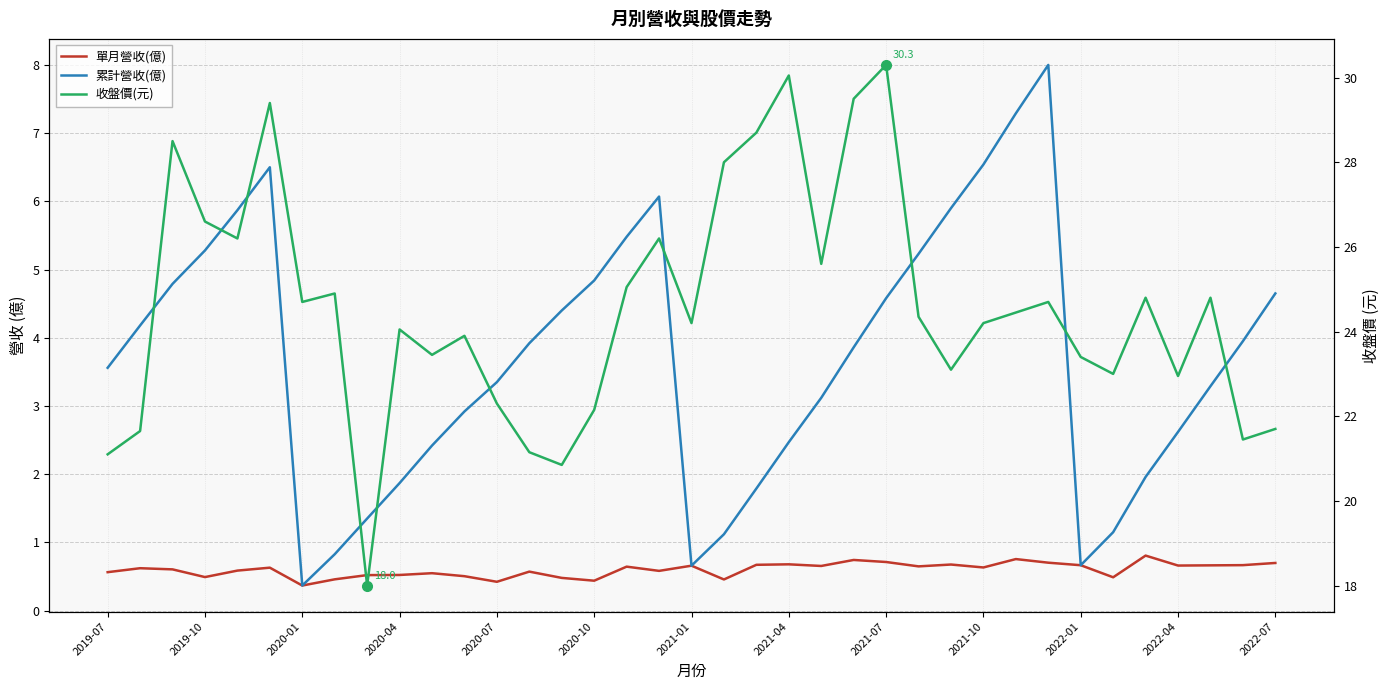

Count the 單月營收(億) values in the range 0 to 1.

37